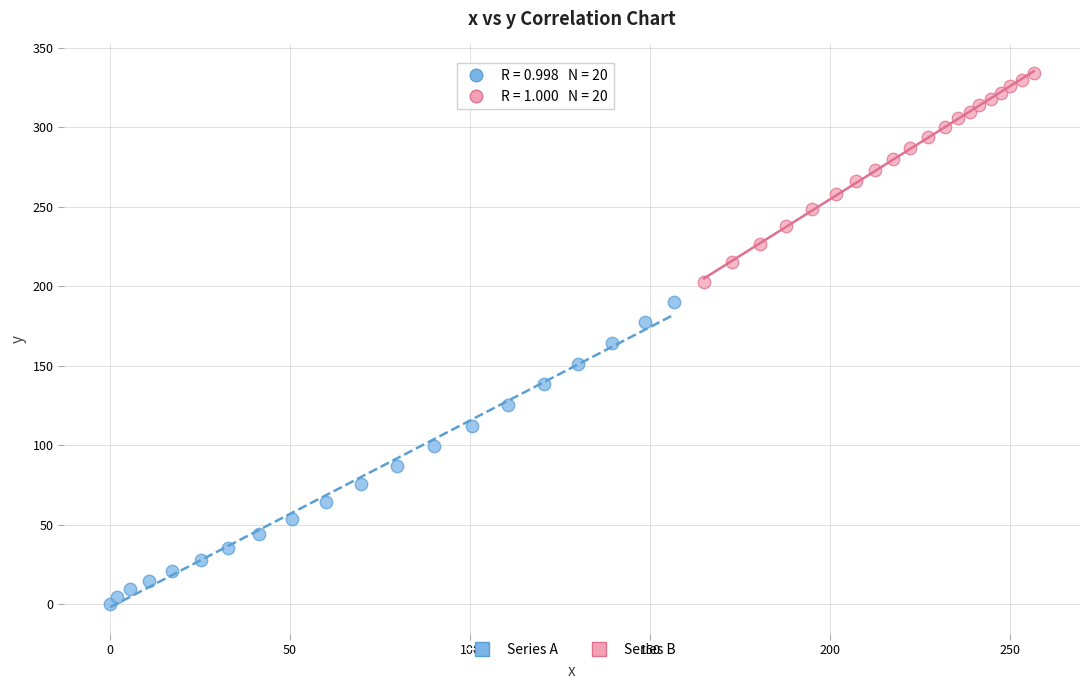

Which series contains the highest Y value?

Series B